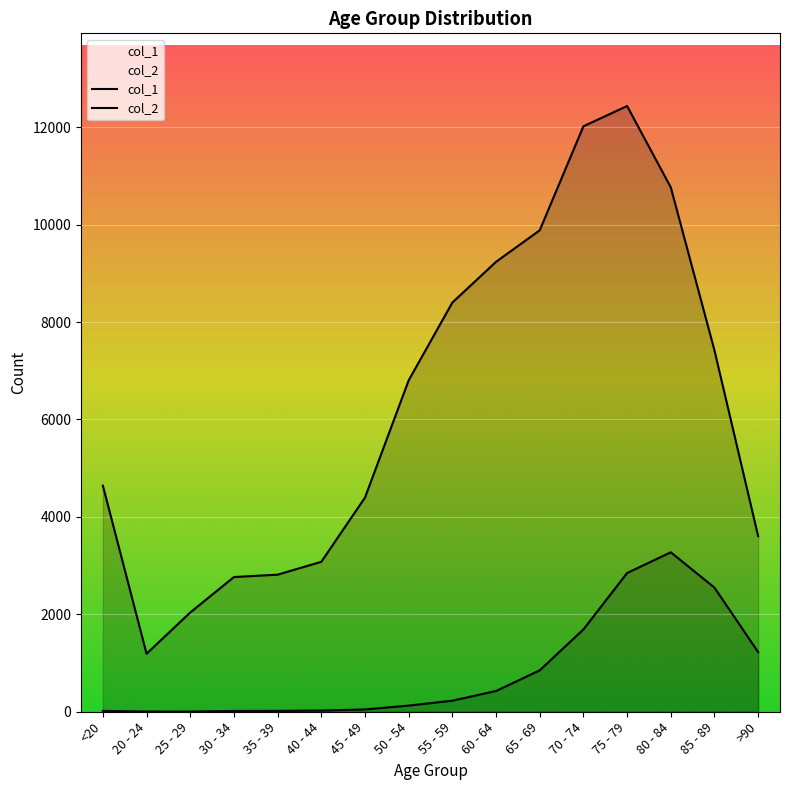

Which category has the lowest value in the col_2 series?

25 - 29